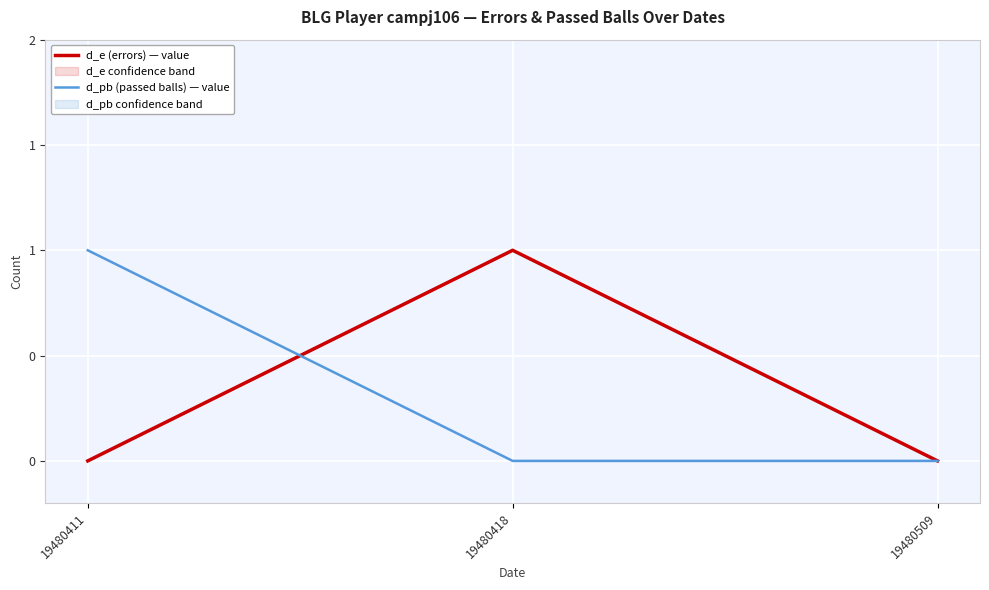

How many data points does each series have?

3